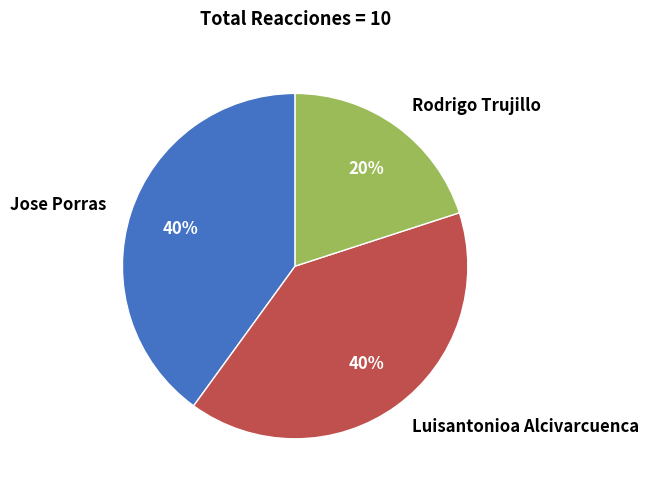

Is there a majority slice in this chart?

No